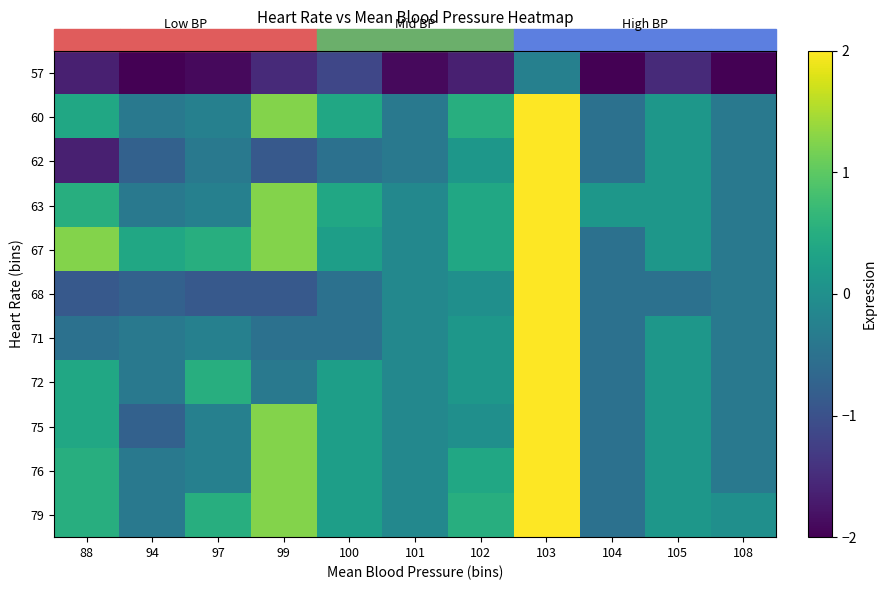

Which series changed the most between 94 and 102?

62